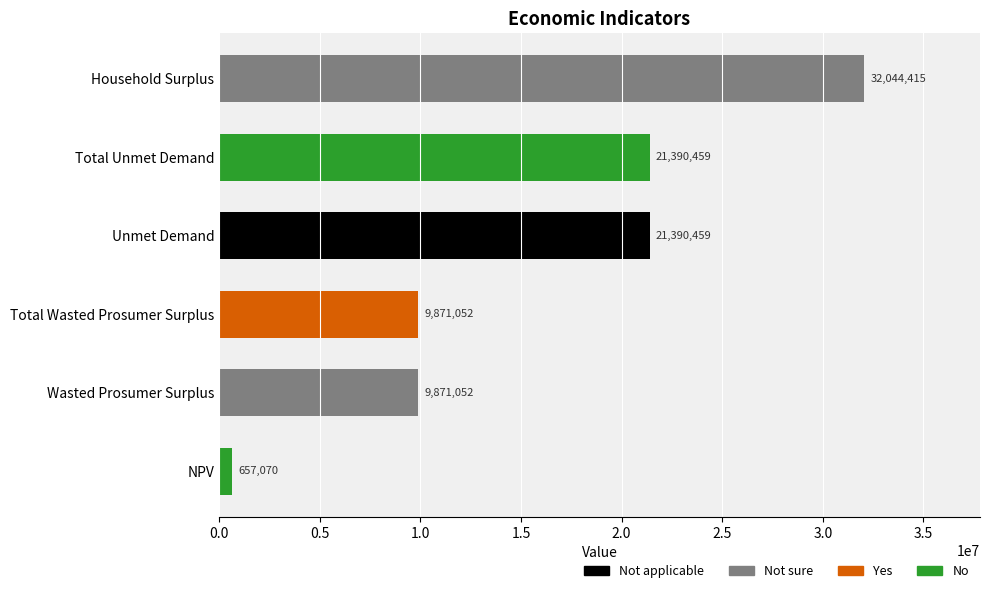

Which category has the highest value across all series?

Household Surplus